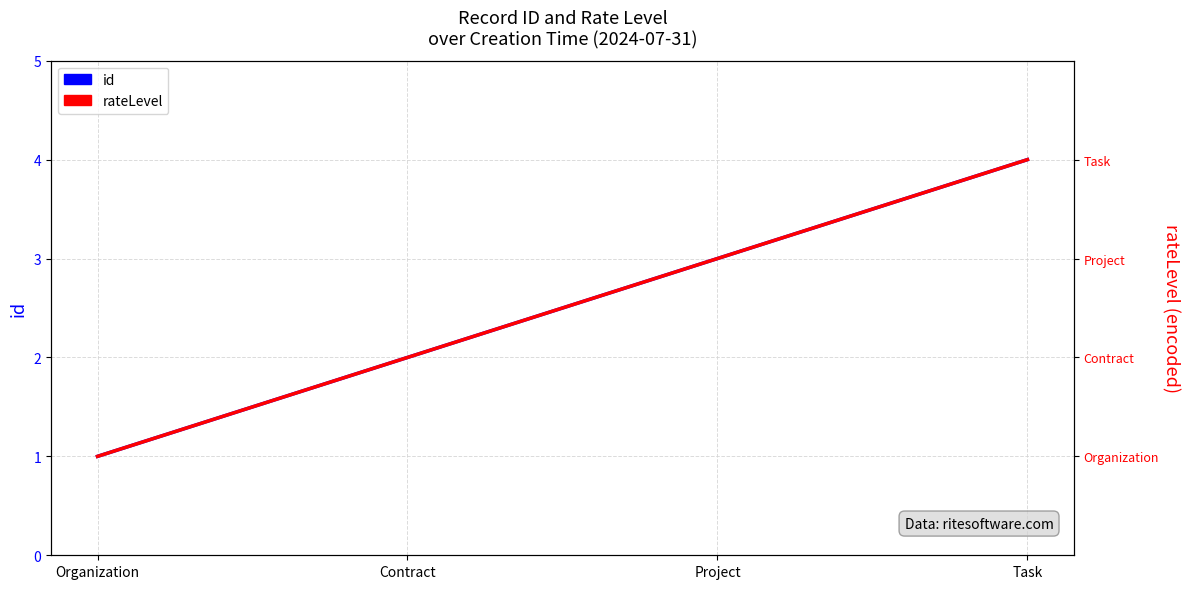

Is this an area chart (filled region under the line)?

No